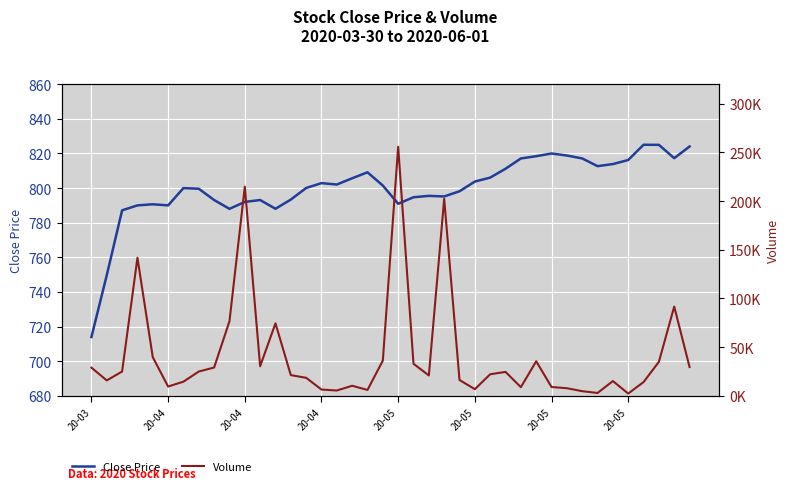

Which has a higher value, 20-05 or 20-05?

20-05